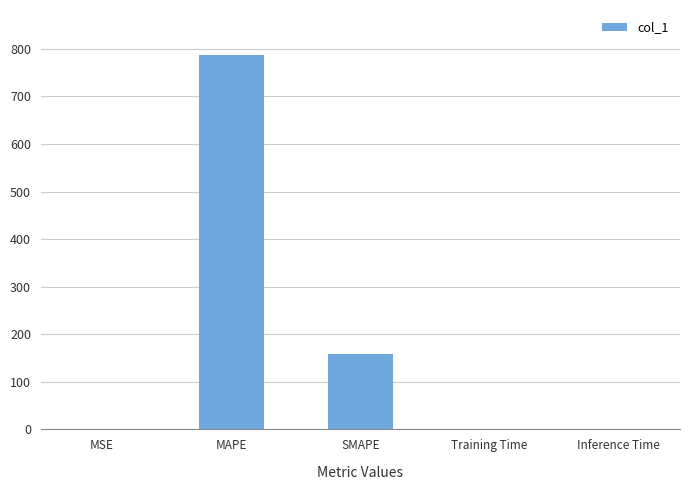

What is the average value?

189.4